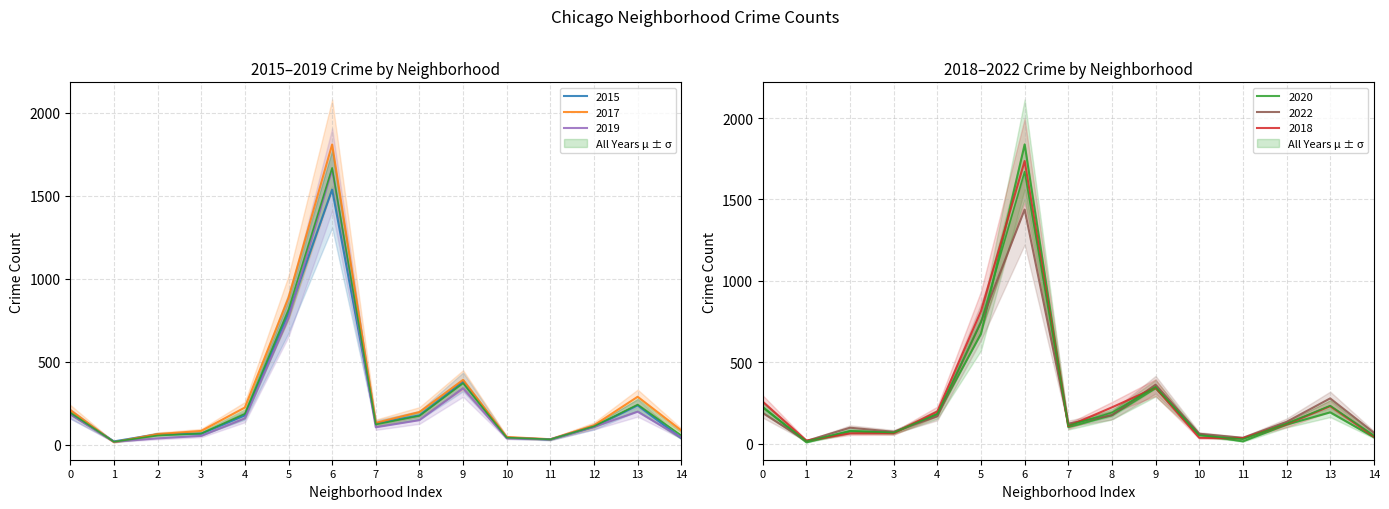

Does the chart have visible grid lines?

Yes